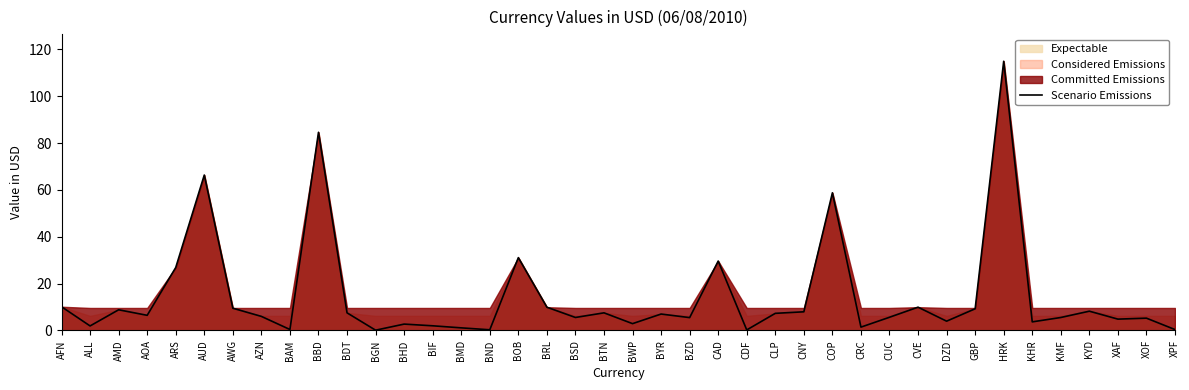

How many interior local peaks (higher than both neighbors) does the data have?

13